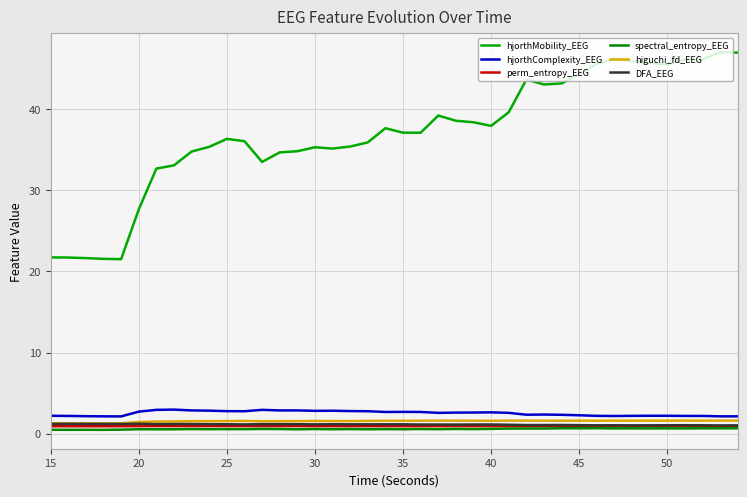

Rank the series by their maximum value, from lowest to highest.

spectral_entropy_EEG, perm_entropy_EEG, DFA_EEG, higuchi_fd_EEG, hjorthComplexity_EEG, hjorthMobility_EEG